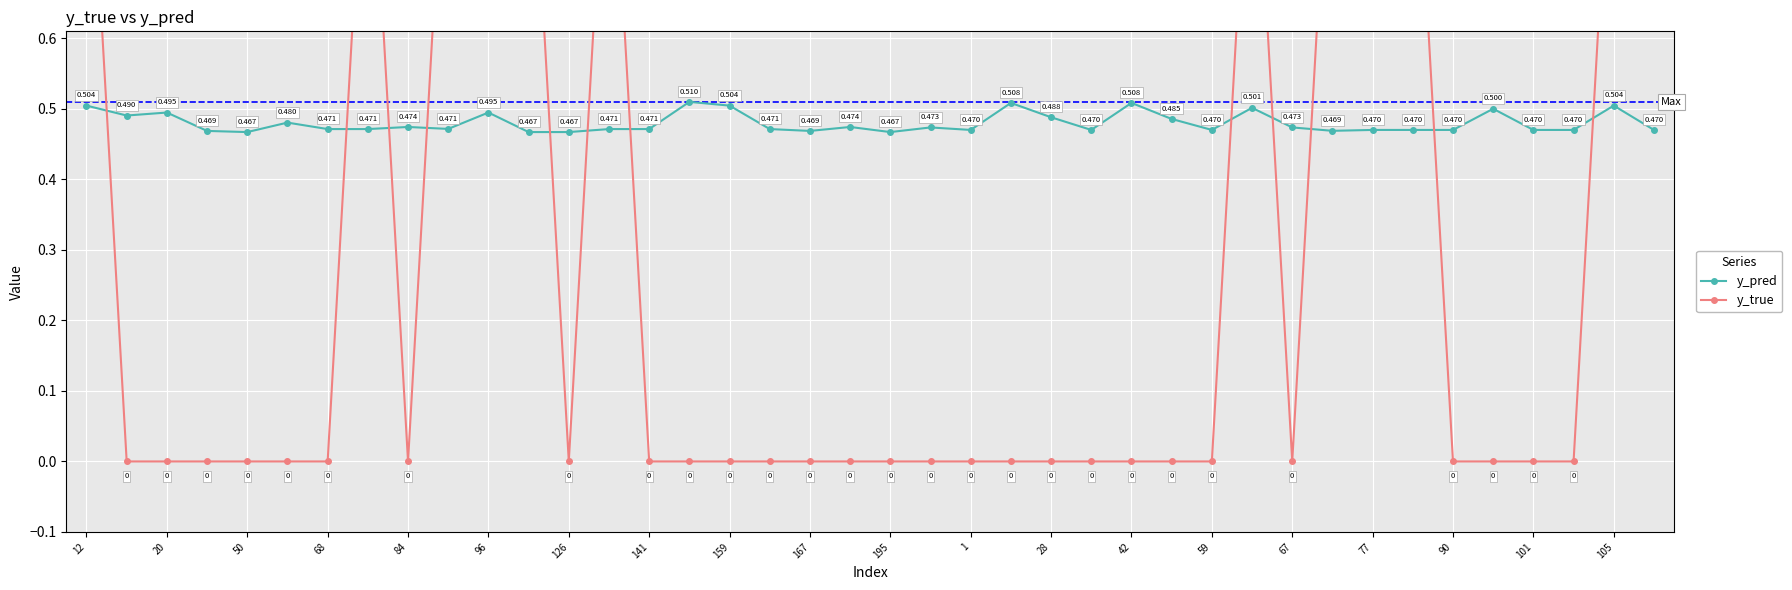

How many interior local valleys does the y_pred series have?

9